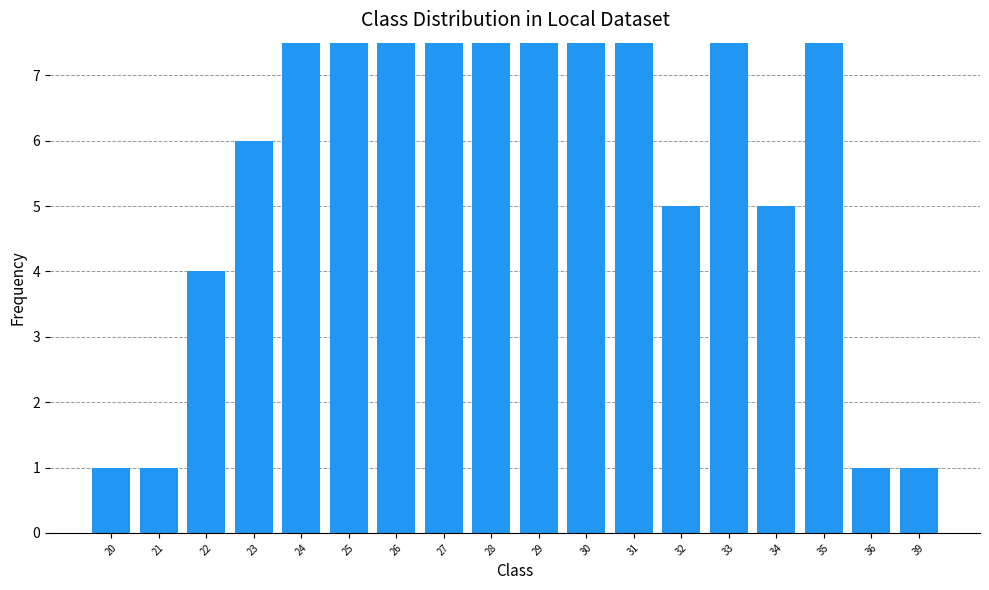

What is the value of the 1st bar from the left?

1